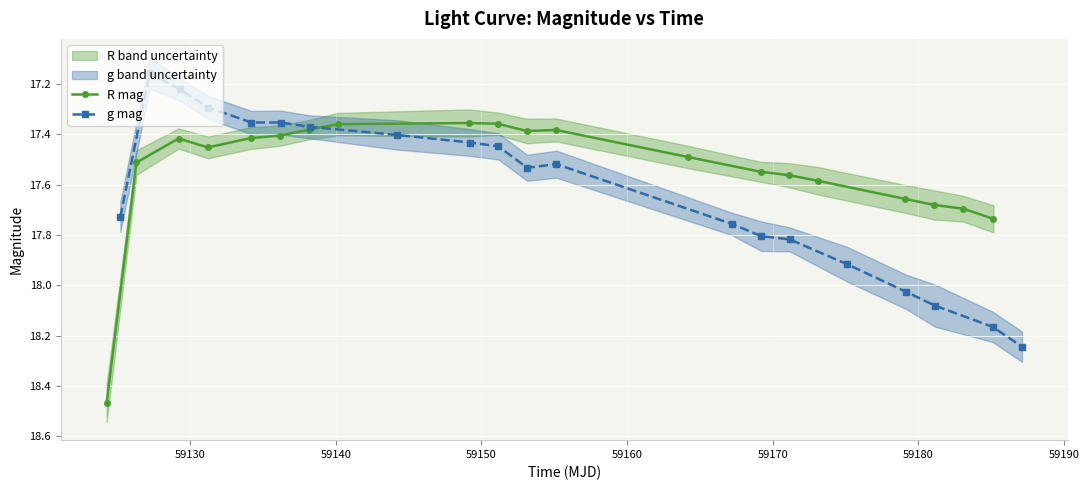

Count the number of categories in the chart.

20